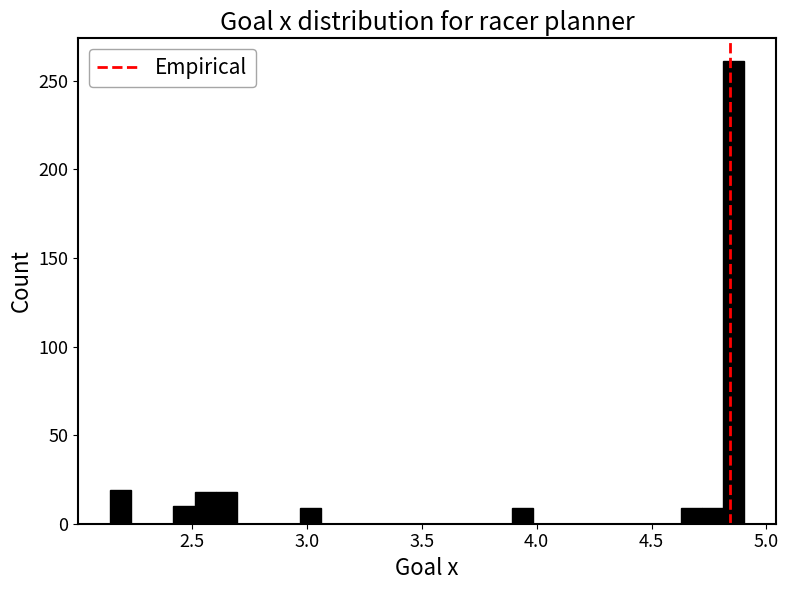

Around what value on the x-axis is the tallest bar? Give the approximate position of its centre, as read against the axis.

4.85